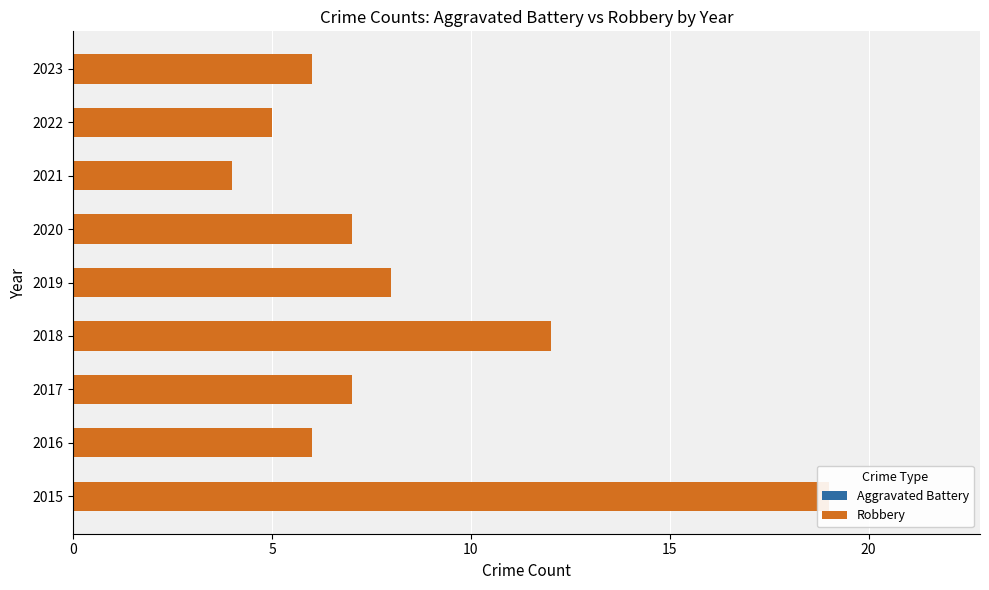

What is the difference between the maximum and minimum values in the Robbery series?

15